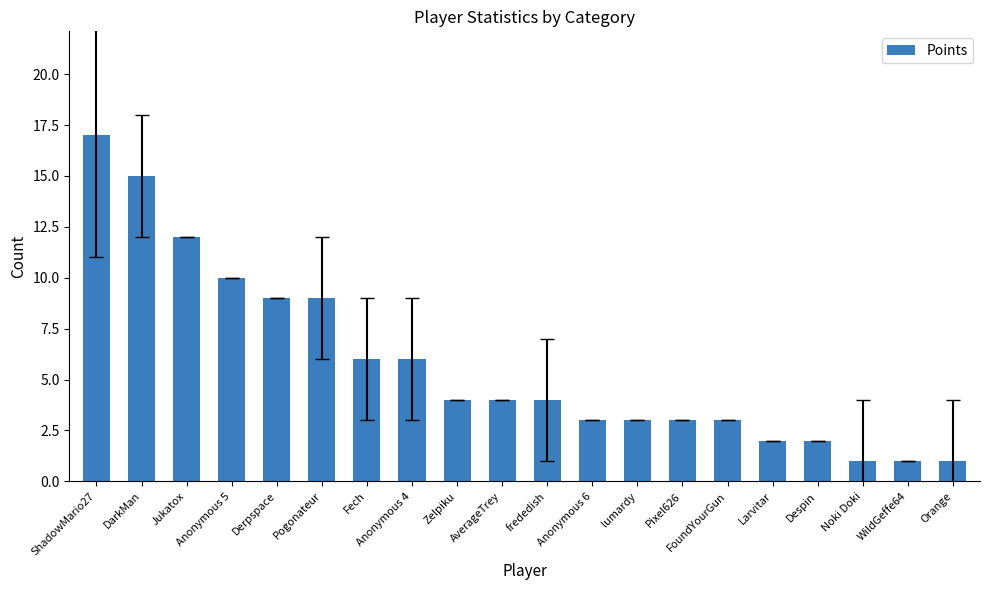

Which has a higher value, lumardy or frededish?

frededish